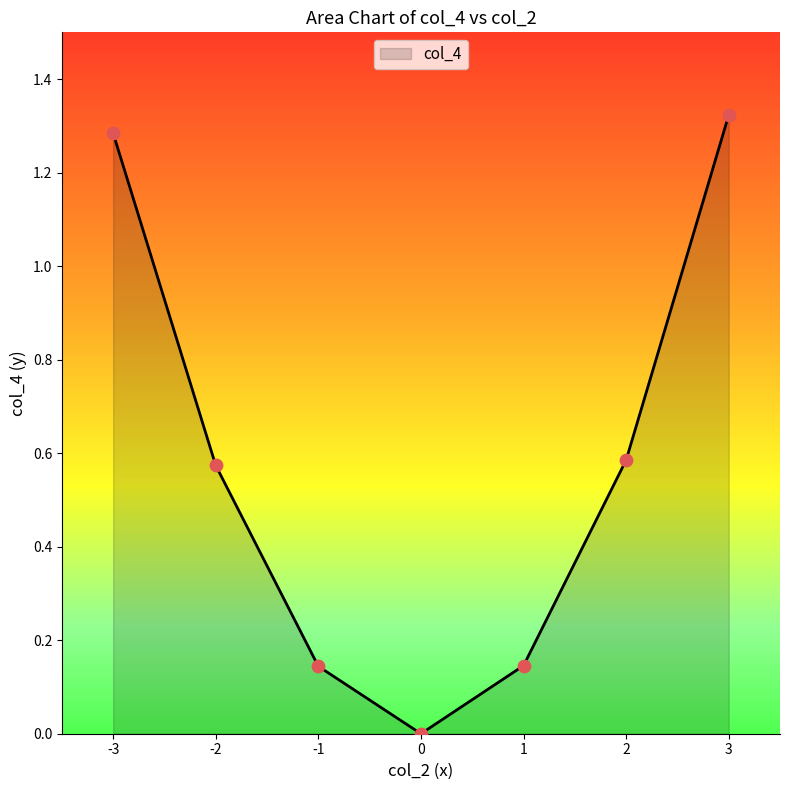

Between 3 and -3, which is larger?

3